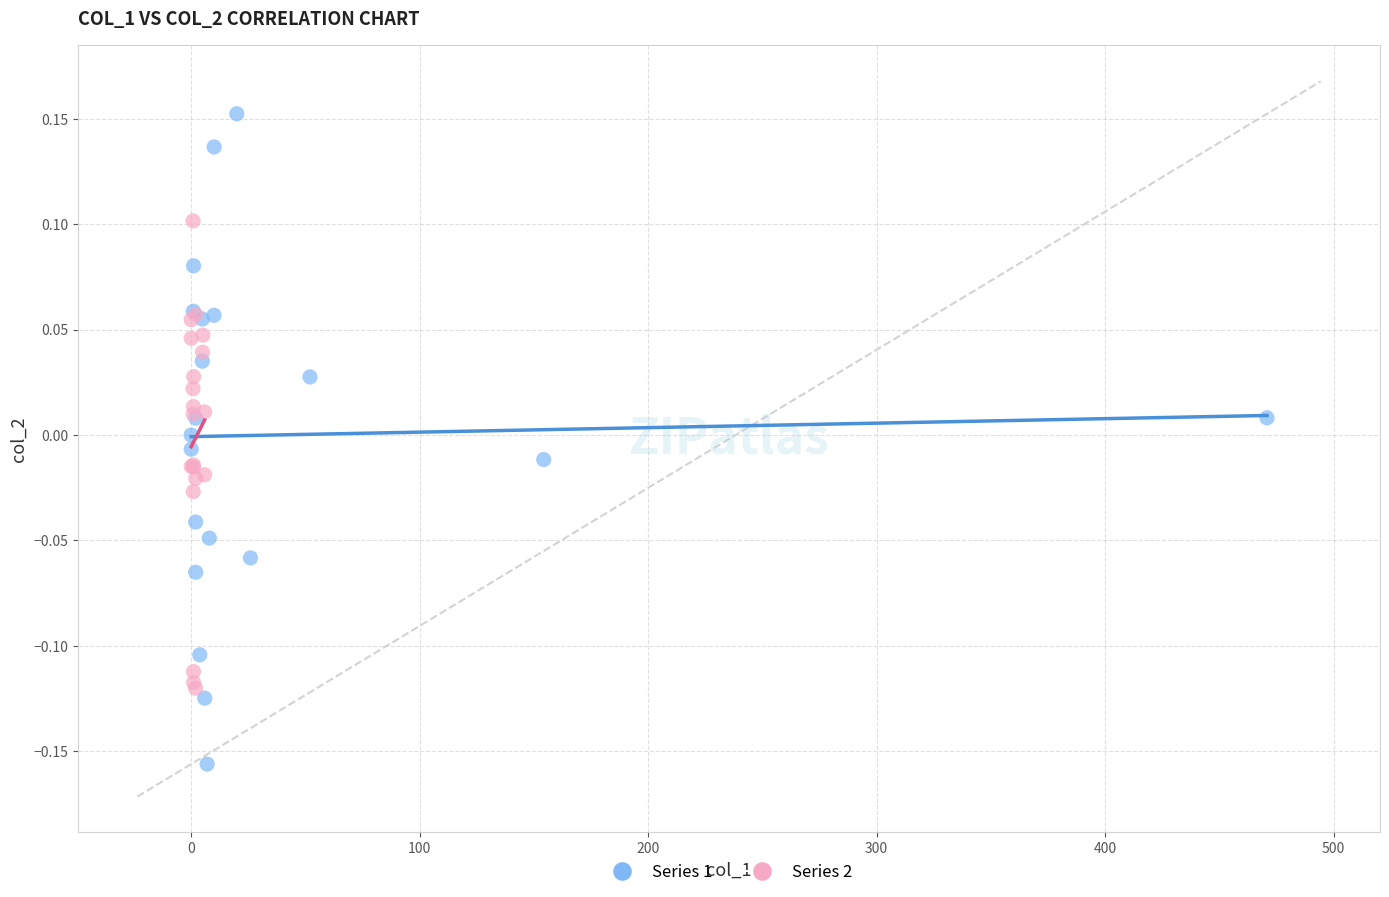

What are all the series names shown in the legend?

Series 1, Series 2